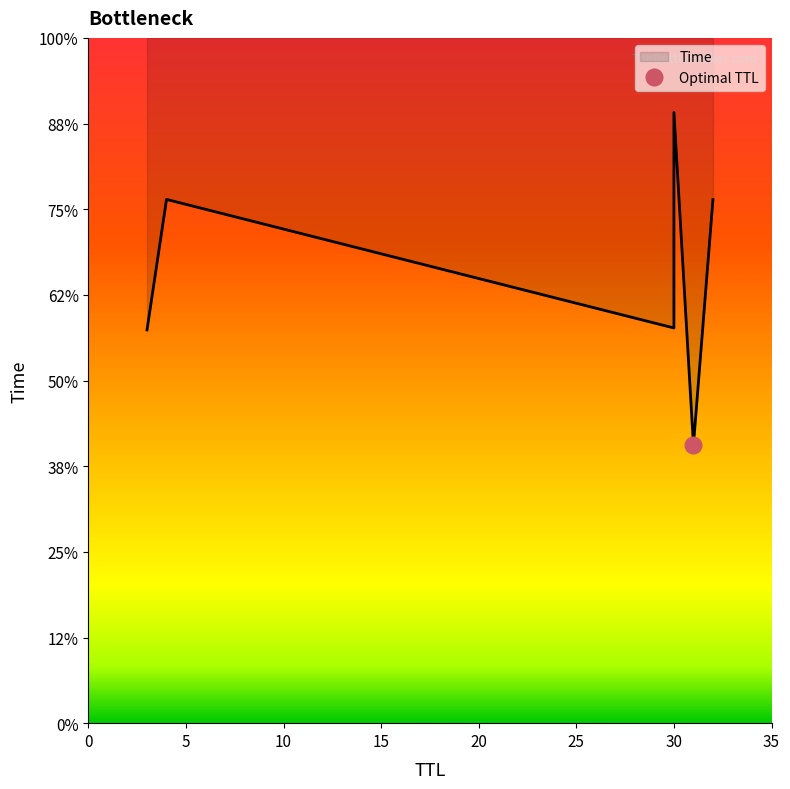

Which category has the highest value across all series?

30